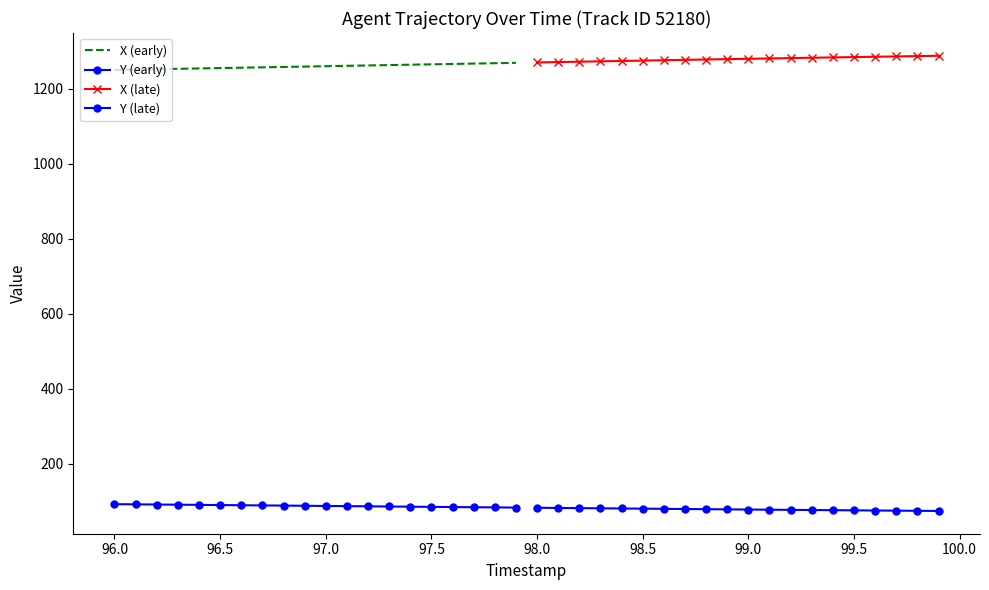

What is the value of the X (late) point at the 6th from the left?

1275.8